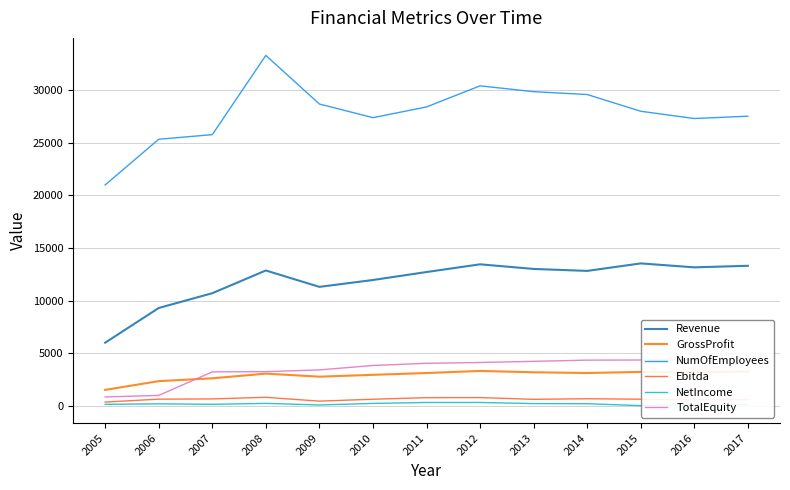

What is the average value of the NumOfEmployees series?

27893.5